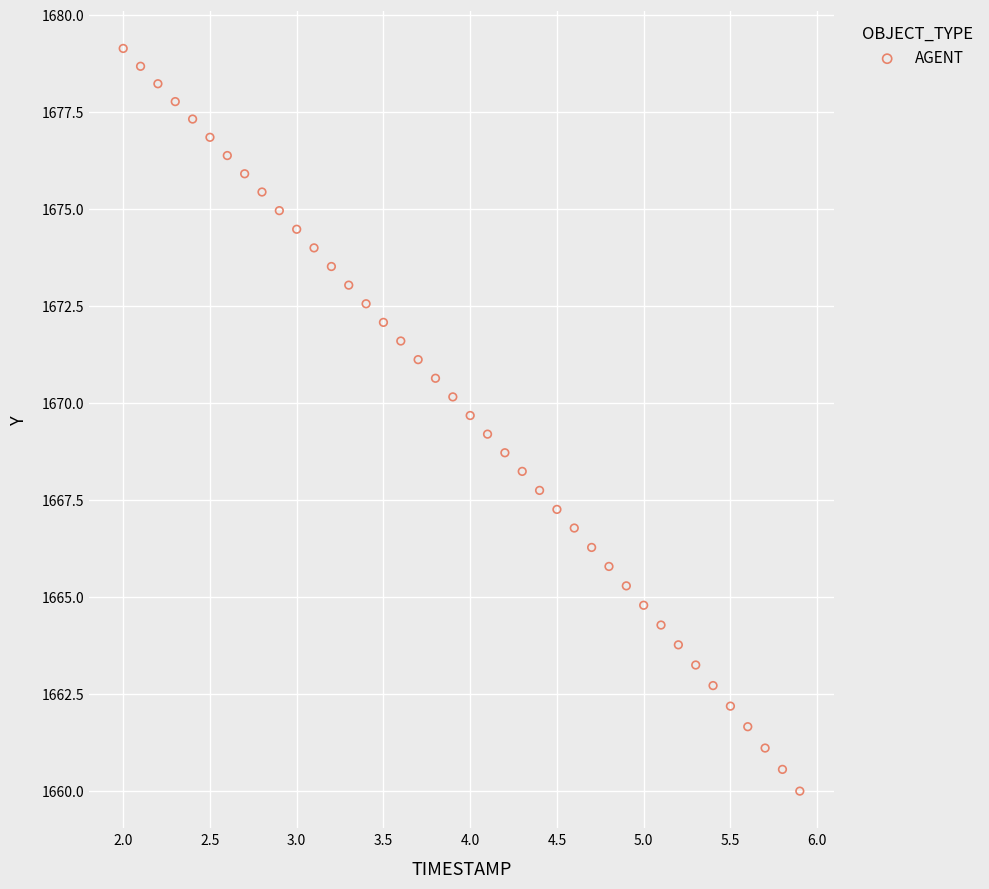

What is the range of Y values (max minus min)?

19.1